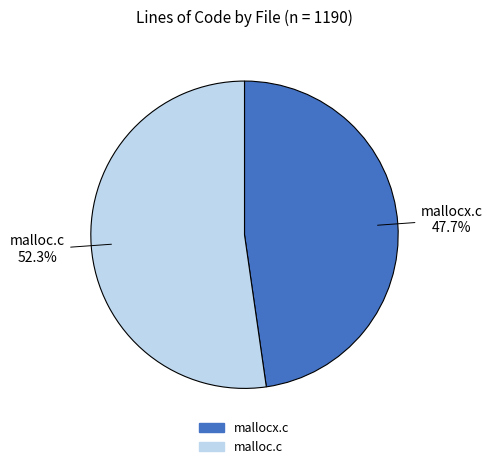

Is it true that mallocx.c is 48% of the pie?

True